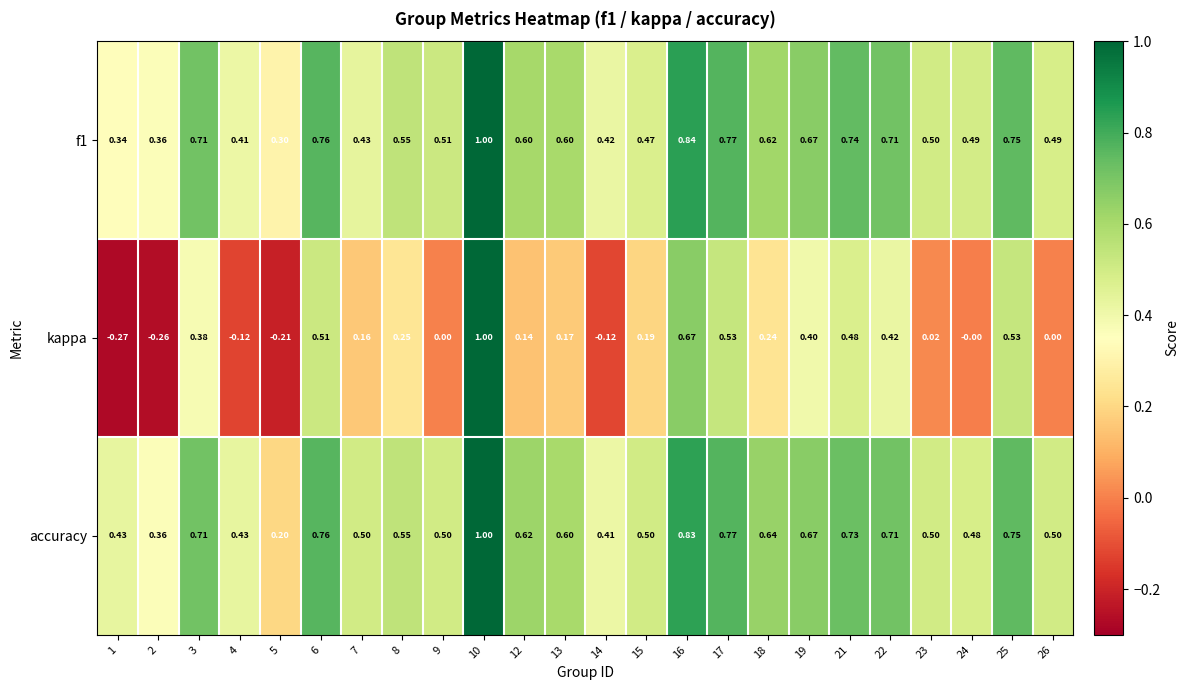

Is the value of accuracy at 22 greater than the value of f1 at 18?

Yes